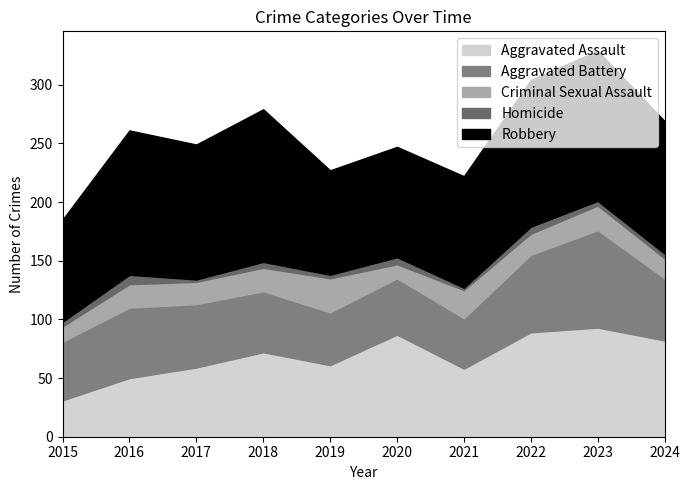

What is the value of the Aggravated Battery point at the 9th from the left?

83